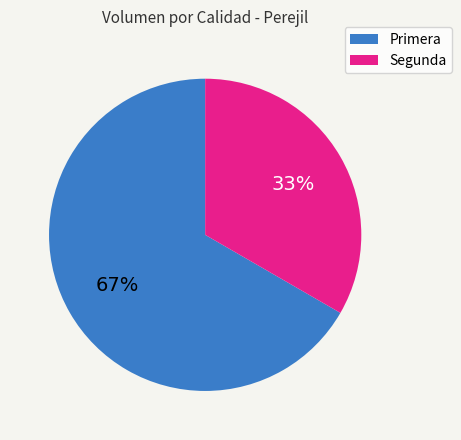

Approximately how many times larger is the value at Primera compared to Segunda?

2.0